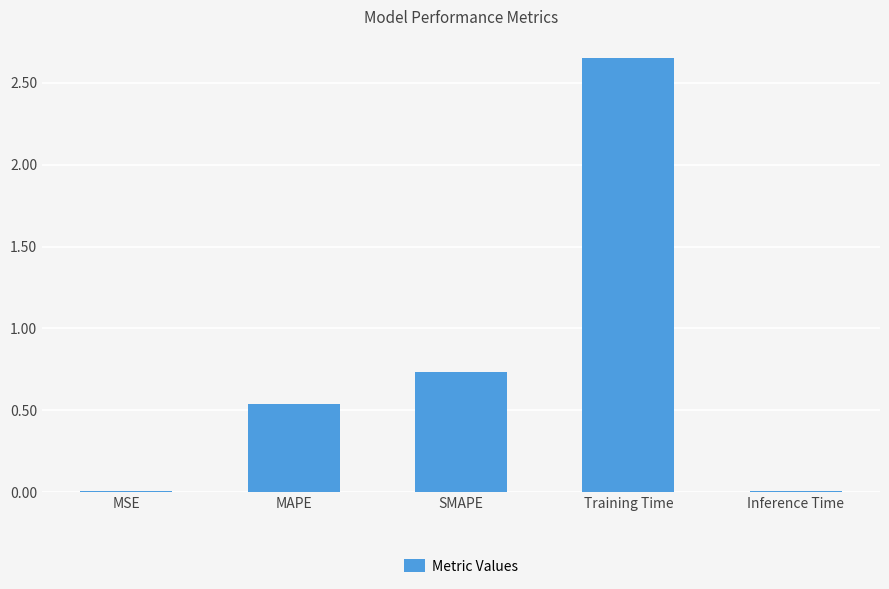

At which category does the chart reach its peak across all series?

Training Time